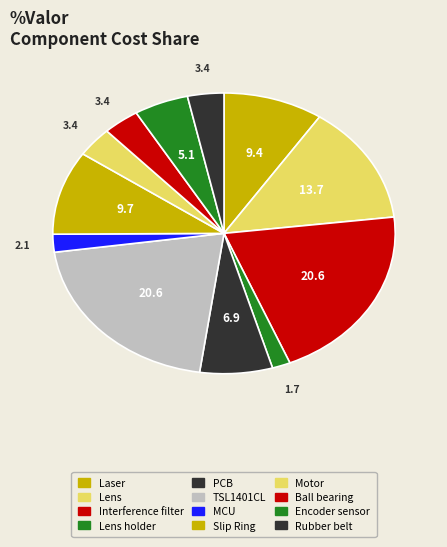

Rank the categories by value from highest to lowest.

Interference filter, TSL1401CL, Lens, Slip Ring, Laser, PCB, Encoder sensor, Motor, Ball bearing, Rubber belt, MCU, Lens holder